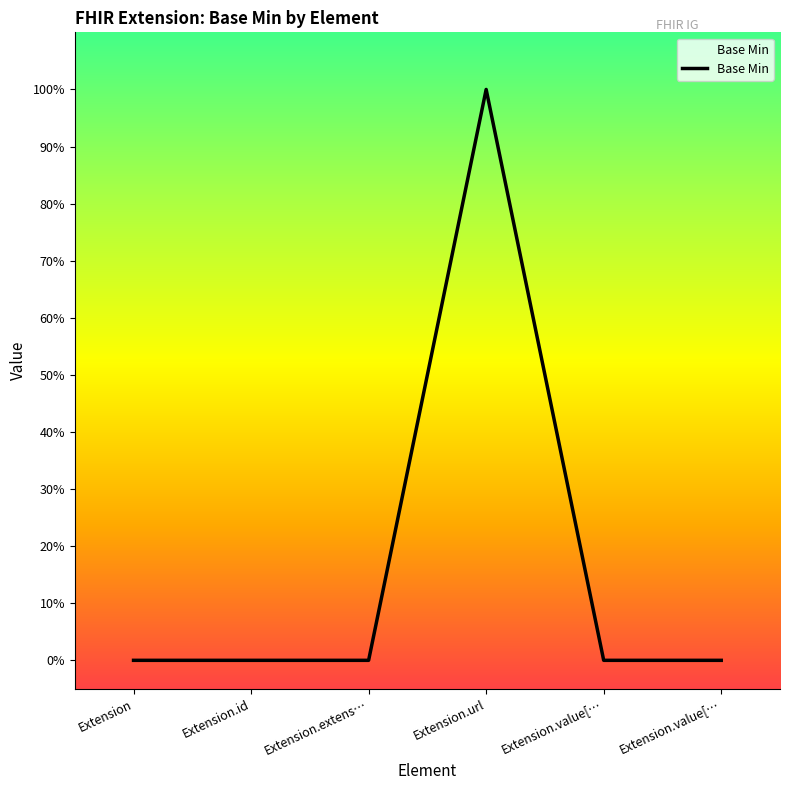

What is the greatest value displayed?

1